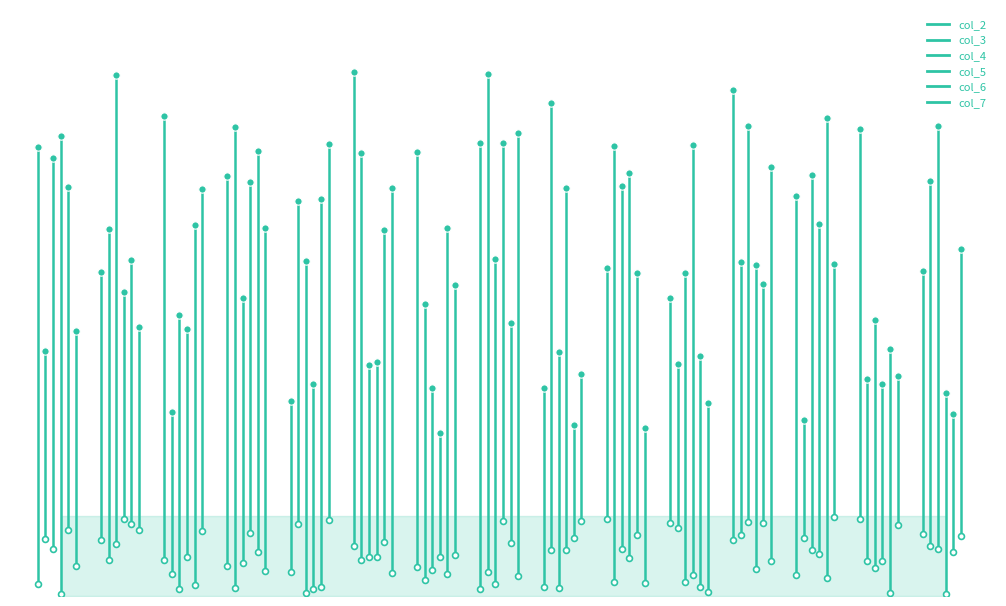

Between 6 and 12, which is larger?

12